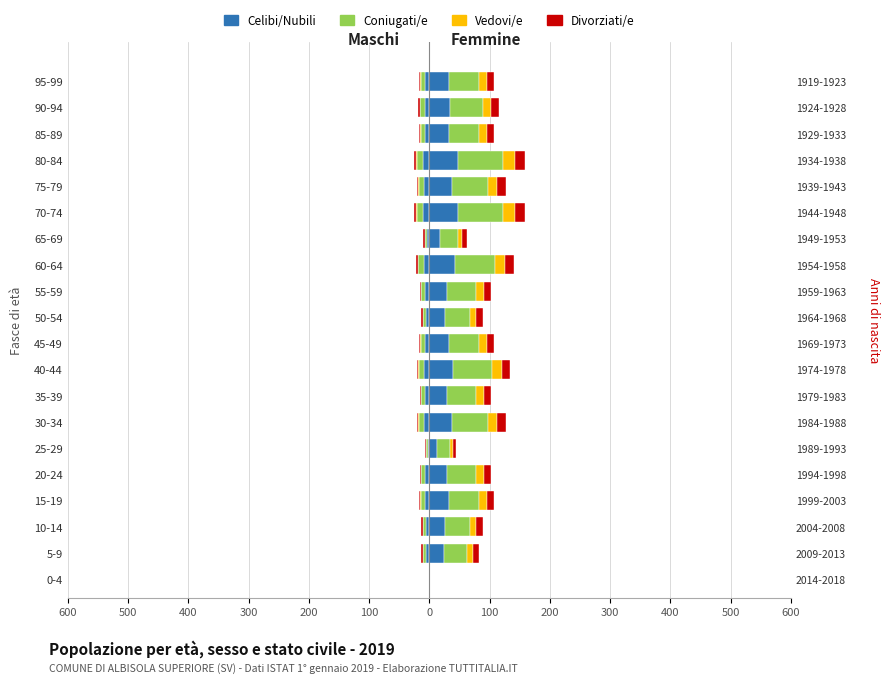

How many data points in Coniugati/e are above 51?

7